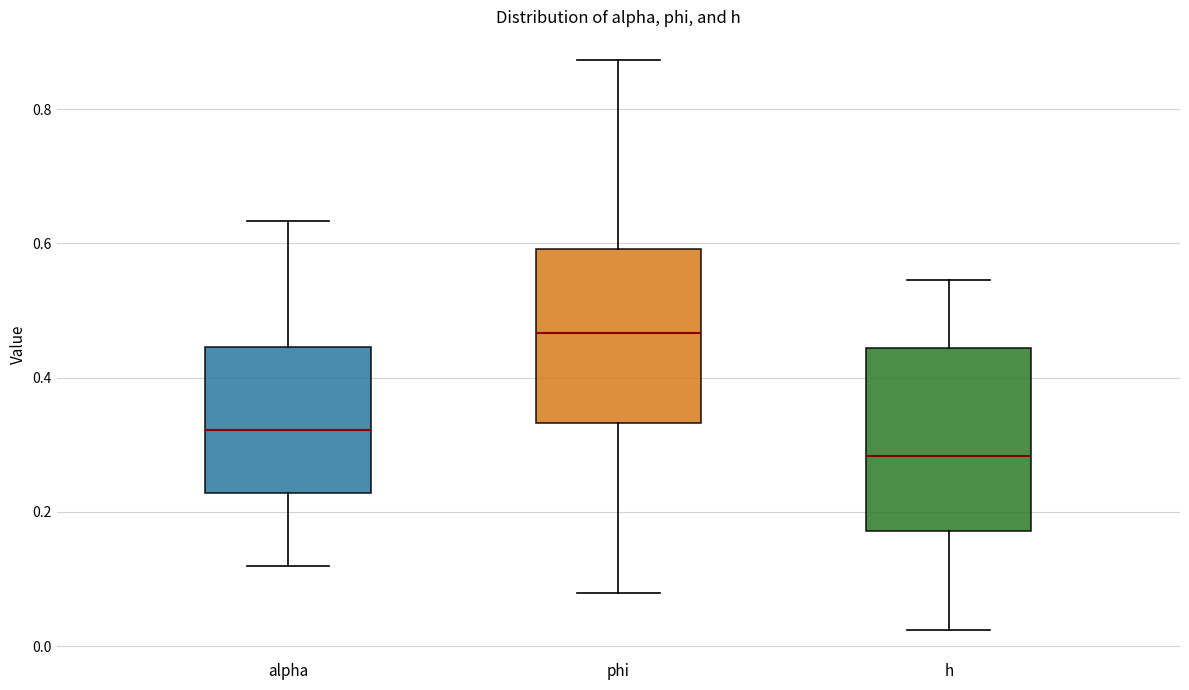

Reading left to right, read every box against the y-axis: the position of its median line, the range the box covers, and the ends of its whiskers. The values are not printed on the chart, so give them approximately, as read against the axis.

alpha: median 0.32, box 0.22 to 0.44, whiskers 0.12 to 0.64
phi: median 0.46, box 0.34 to 0.60, whiskers 0.08 to 0.88
h: median 0.28, box 0.18 to 0.44, whiskers 0.02 to 0.54